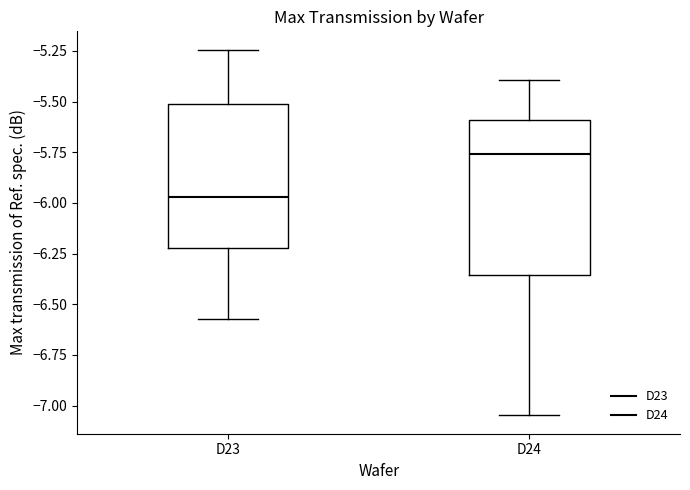

Where is the lower edge of the box for D24 on the y-axis? The values are not printed on the chart, so give them approximately, as read against the axis.

-6.35